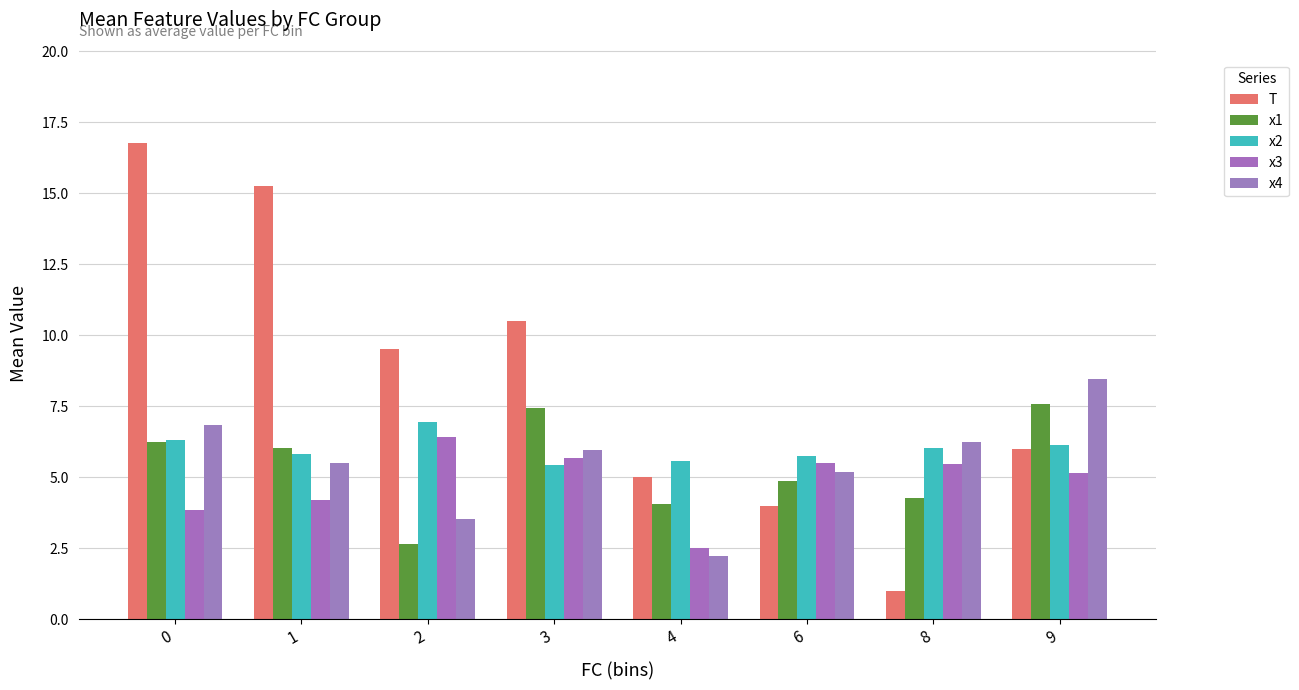

What is the approximate value of x4 at 9?

8.4